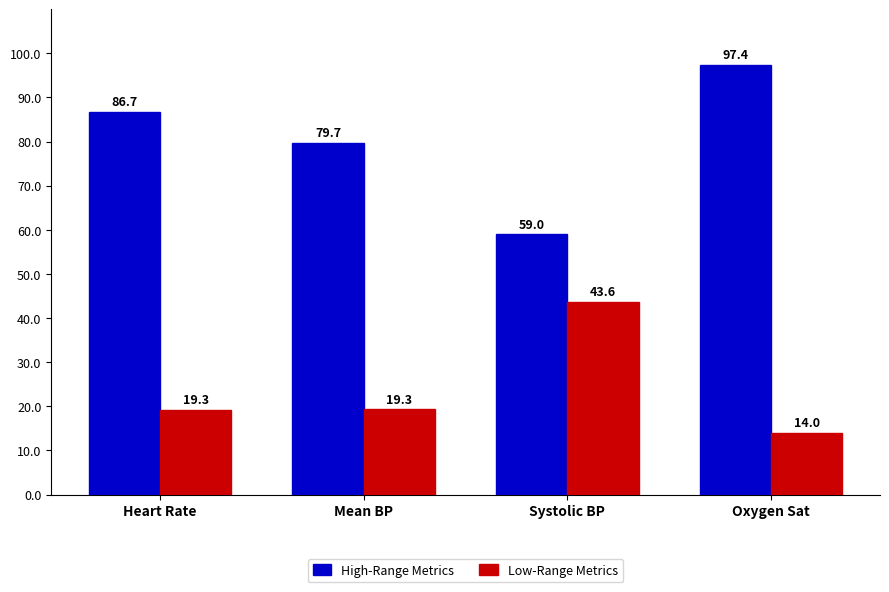

Reading left to right, list all the values displayed in this chart.

High-Range Metrics: Heart Rate=86.7	Mean BP=79.7	Systolic BP=59.0	Oxygen Sat=97.4
Low-Range Metrics: Heart Rate=19.3	Mean BP=19.3	Systolic BP=43.6	Oxygen Sat=14.0